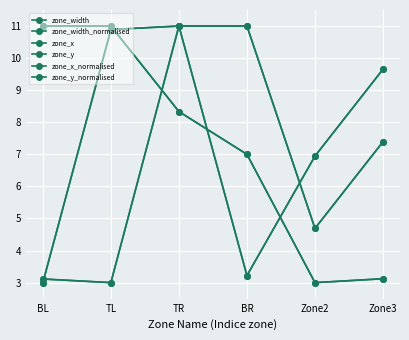

Which label corresponds to the largest value in the chart?

BL